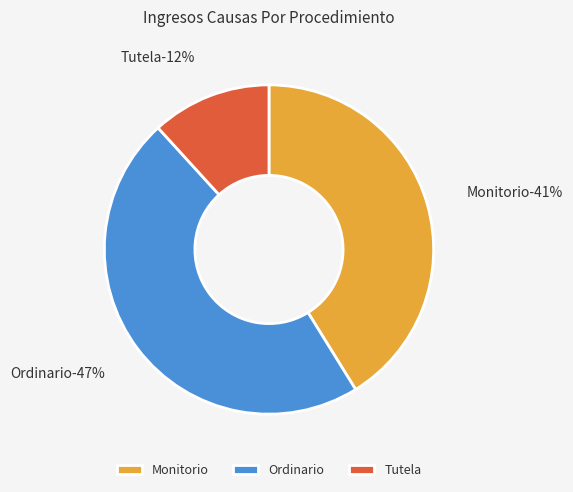

Combined, do Ordinario and Tutela account for over 50%?

Yes